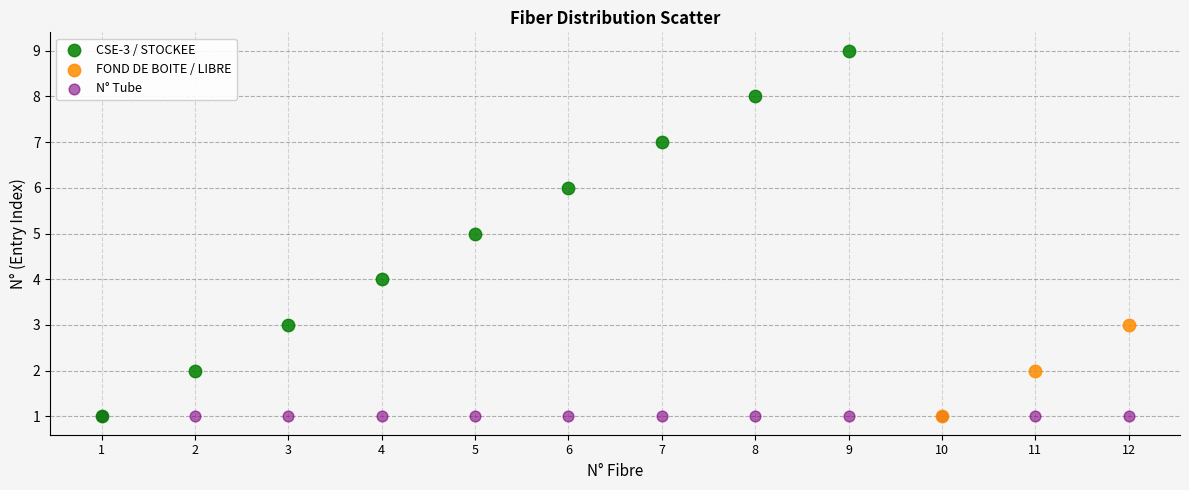

Which series contains the highest Y value?

CSE-3 / STOCKEE